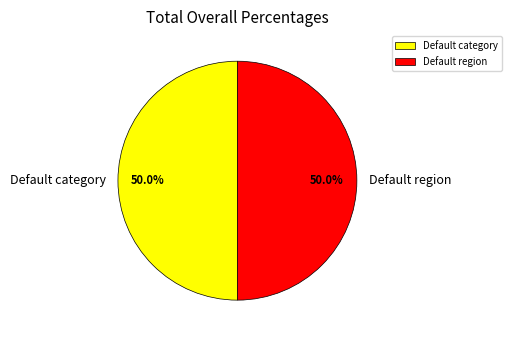

Is the sum of Default region and Default category greater than half?

Yes